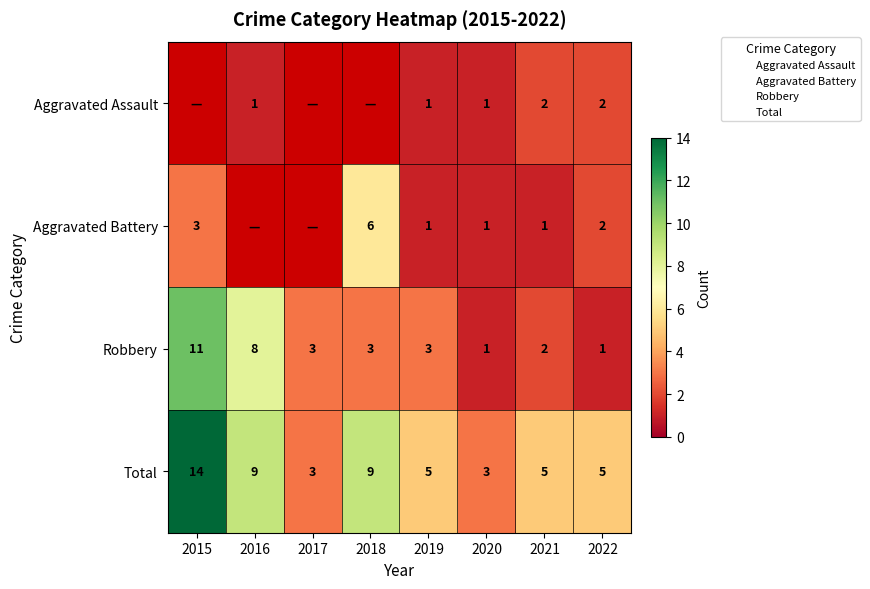

What is the difference between the Robbery values at 2016 and 2021?

6.0